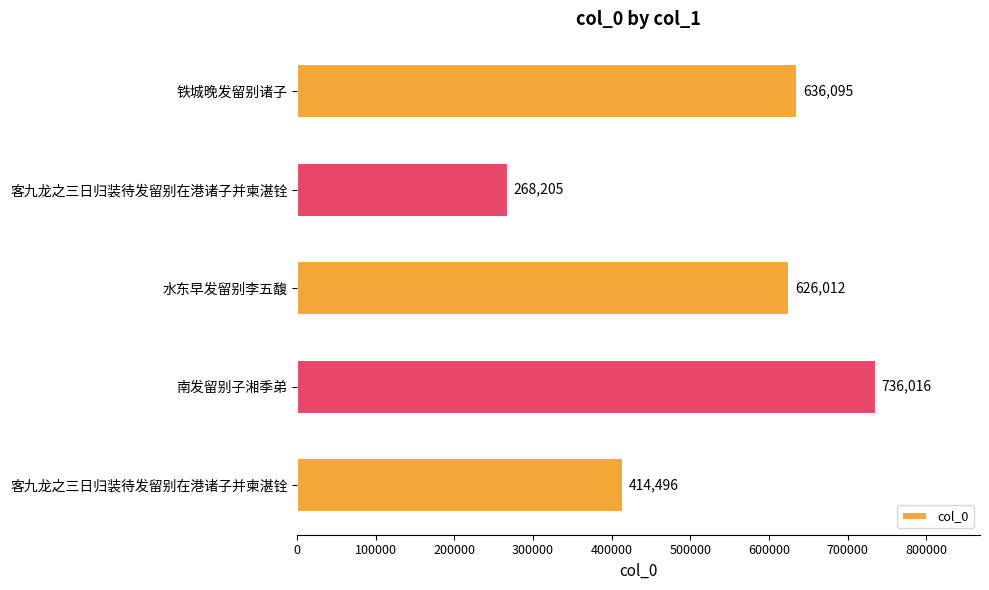

Does the chart contain any negative values?

No